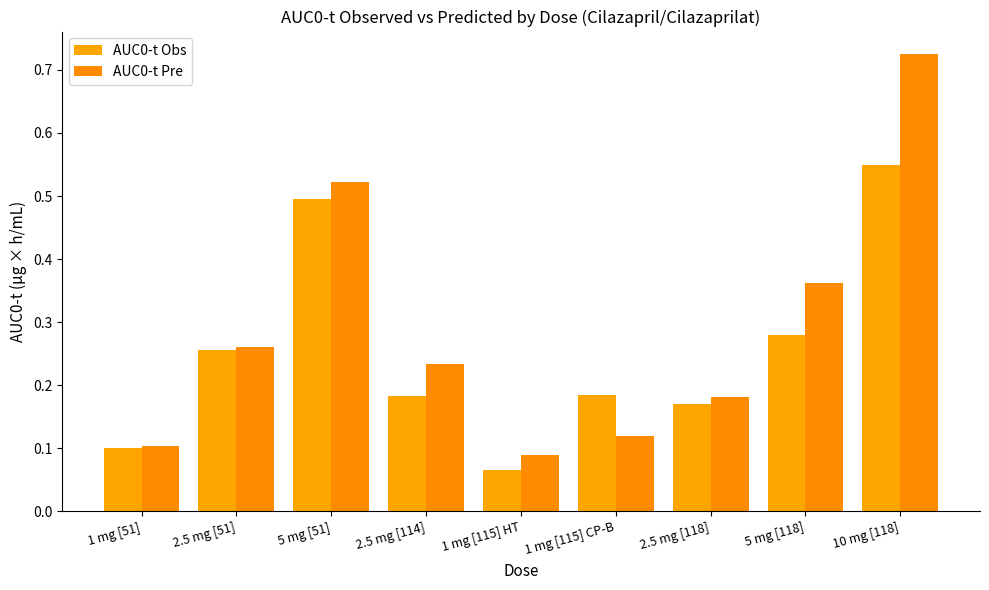

Reading left to right, extract all data points from this chart.

AUC0-t Obs: 1 mg [51]=0.1	2.5 mg [51]=0.3	5 mg [51]=0.5	2.5 mg [114]=0.2	1 mg [115] HT=0.1	1 mg [115] CP-B=0.2	2.5 mg [118]=0.2	5 mg [118]=0.3	10 mg [118]=0.6
AUC0-t Pre: 1 mg [51]=0.1	2.5 mg [51]=0.3	5 mg [51]=0.5	2.5 mg [114]=0.2	1 mg [115] HT=0.1	1 mg [115] CP-B=0.1	2.5 mg [118]=0.2	5 mg [118]=0.4	10 mg [118]=0.7